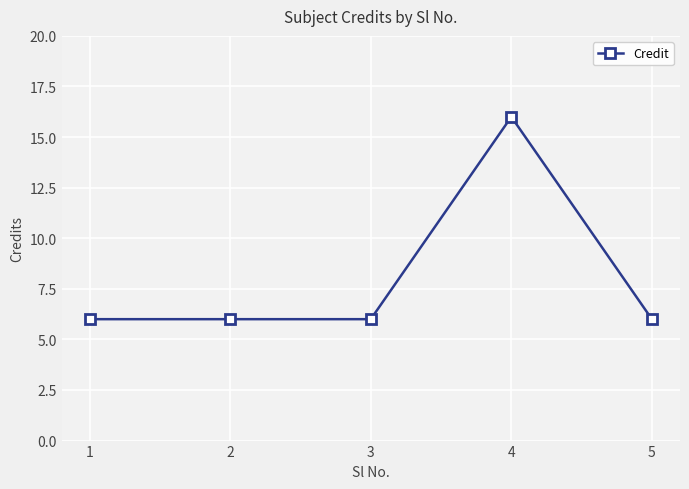

Is this an area chart (filled region under the line)?

No